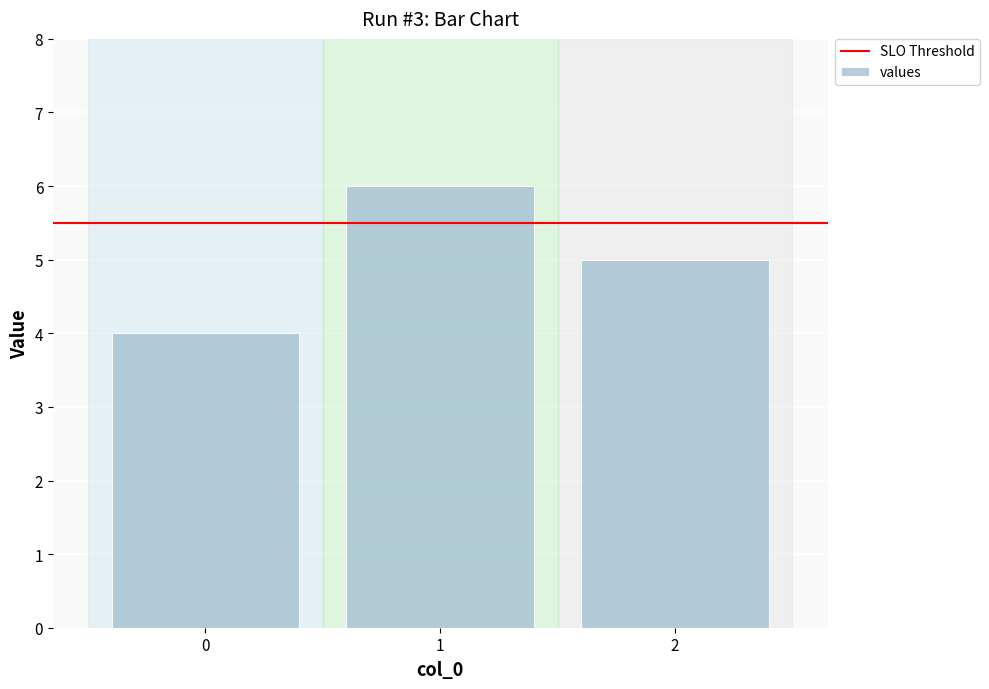

At which label does the data first exceed 5?

1